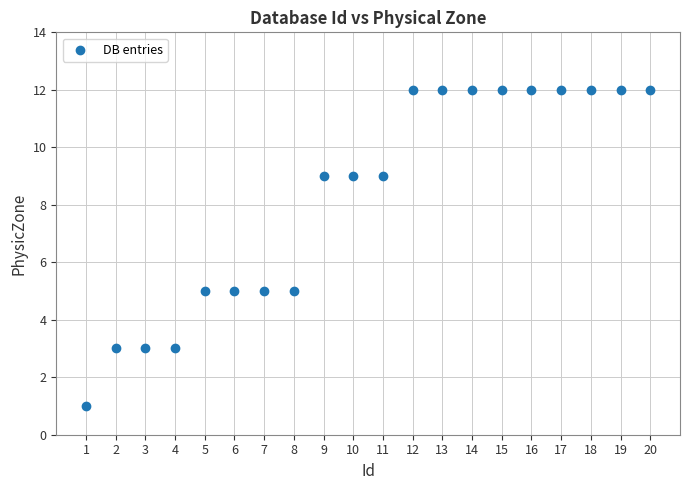

What is the range of X values (max minus min)?

19